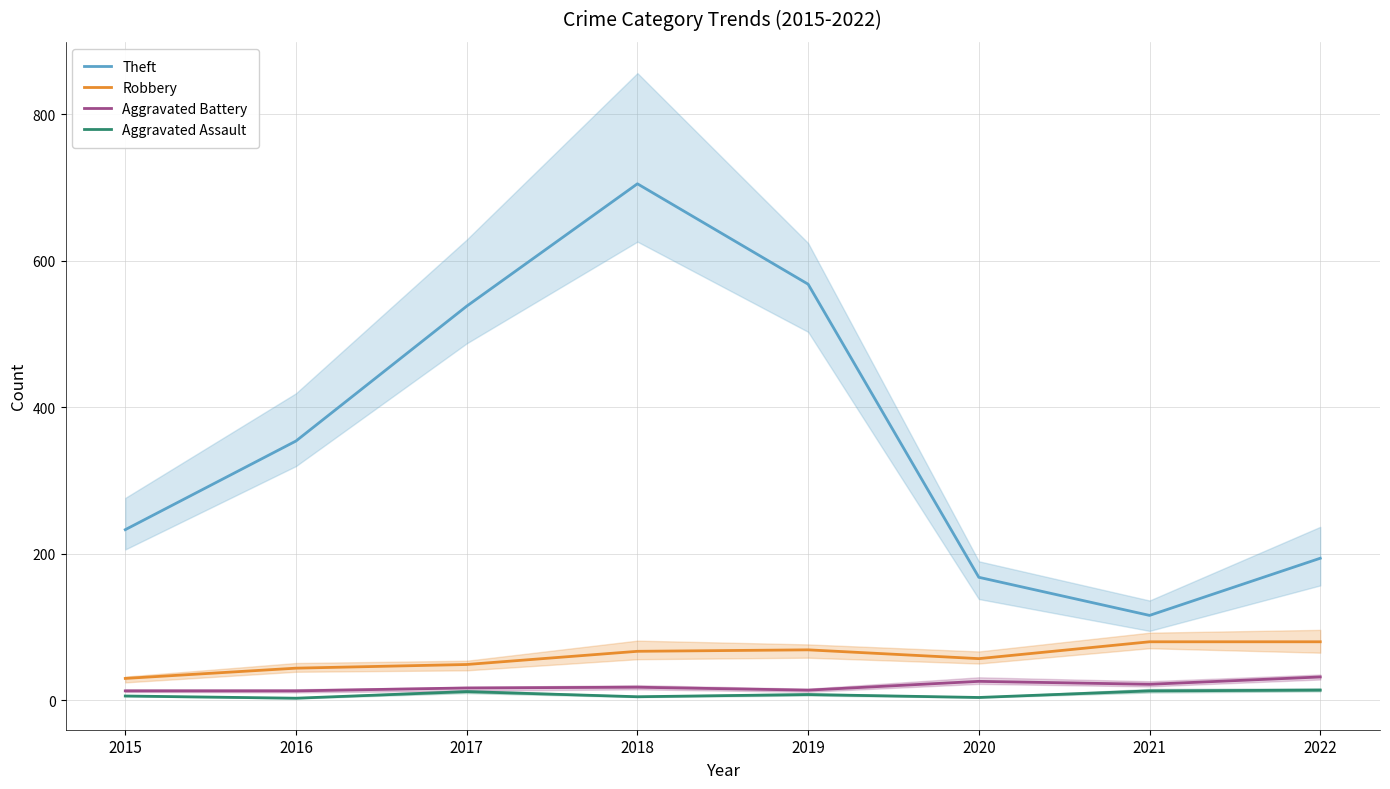

Which has a higher value, 2018 or 2017?

2018